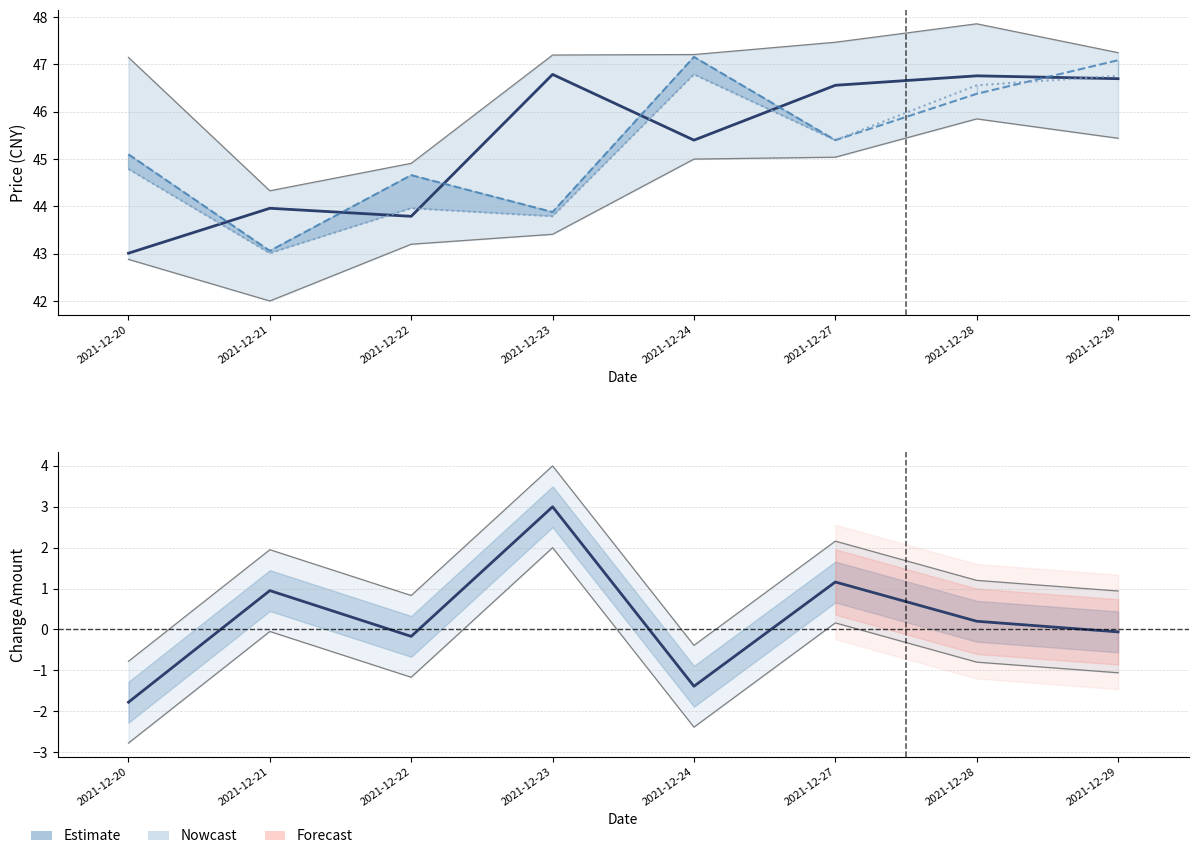

Is it true that 涨跌额 equals -0.2 at 2021-12-22?

True